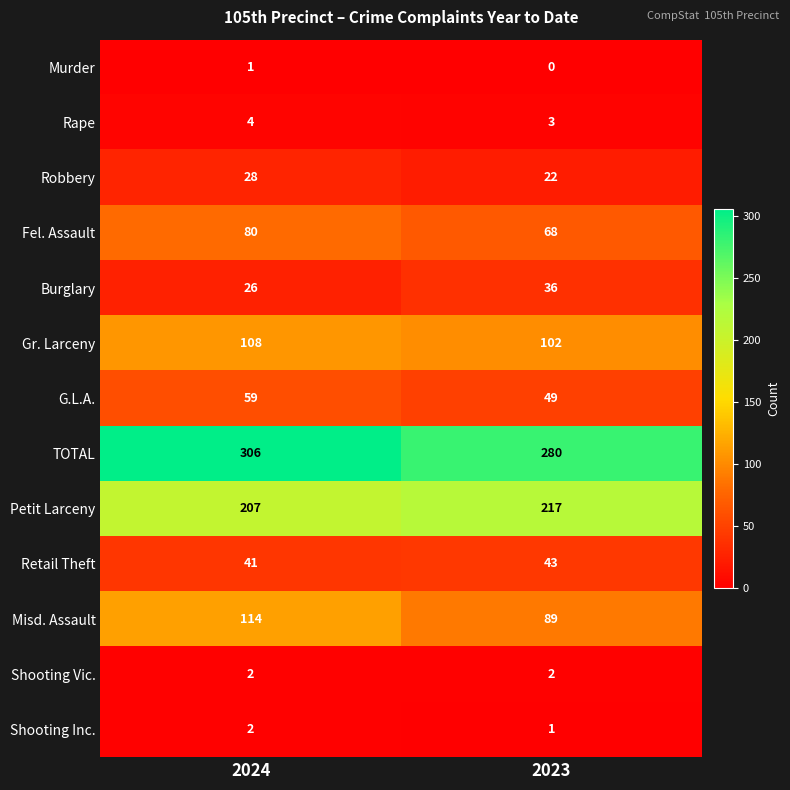

Between 2024 and 2023, which series saw the biggest shift?

TOTAL